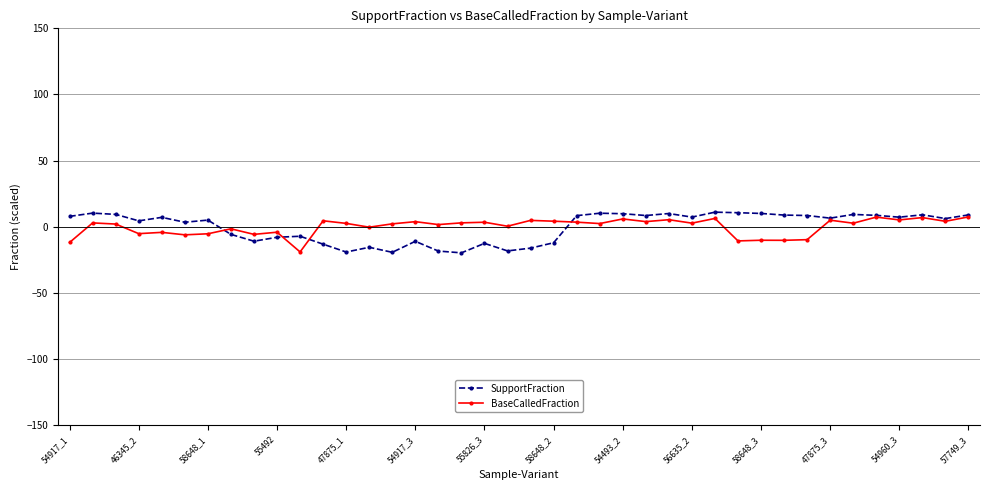

True or false: SupportFraction has more than 1 interior local peaks.

True